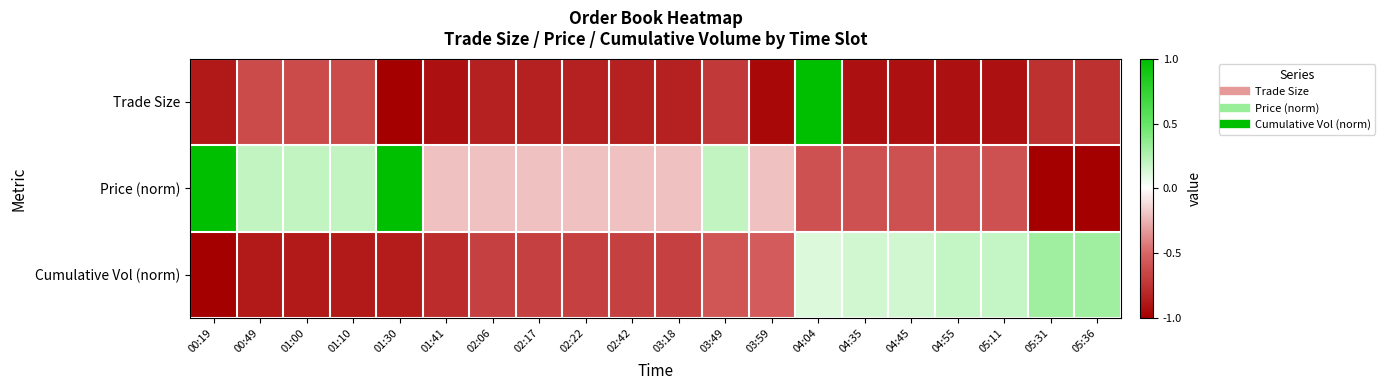

List the series in order of their peak value, highest first.

Trade Size, Price (norm), Cumulative Vol (norm)